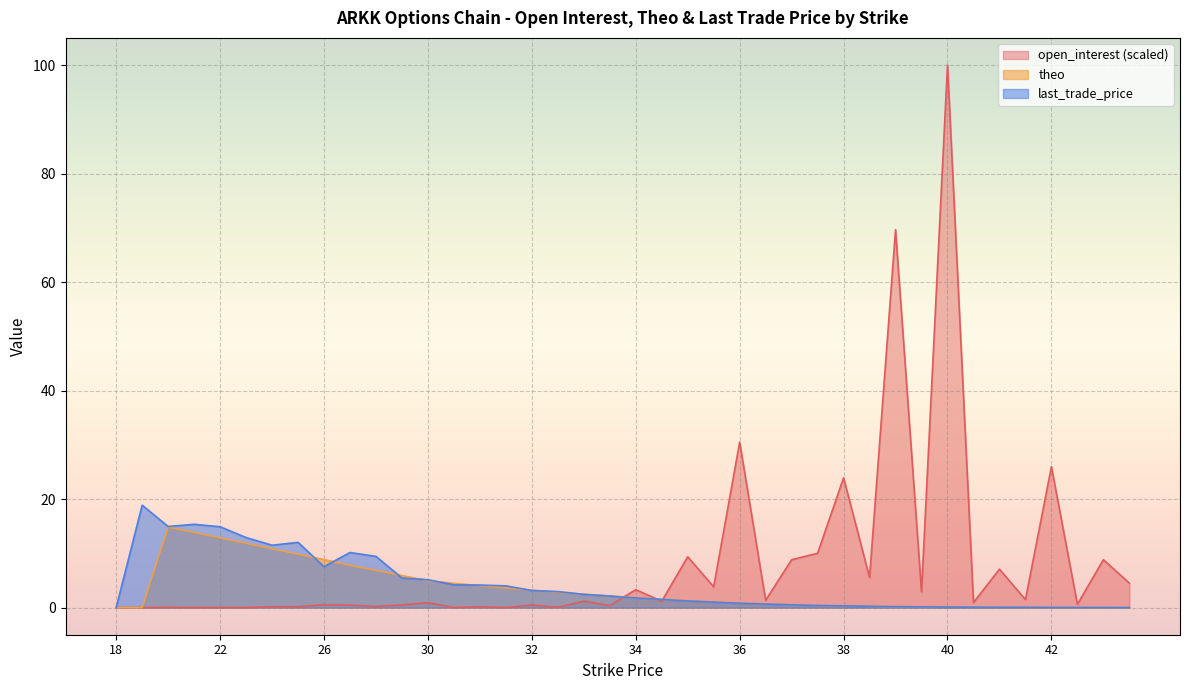

Which series has the widest spread of values?

open_interest (scaled)